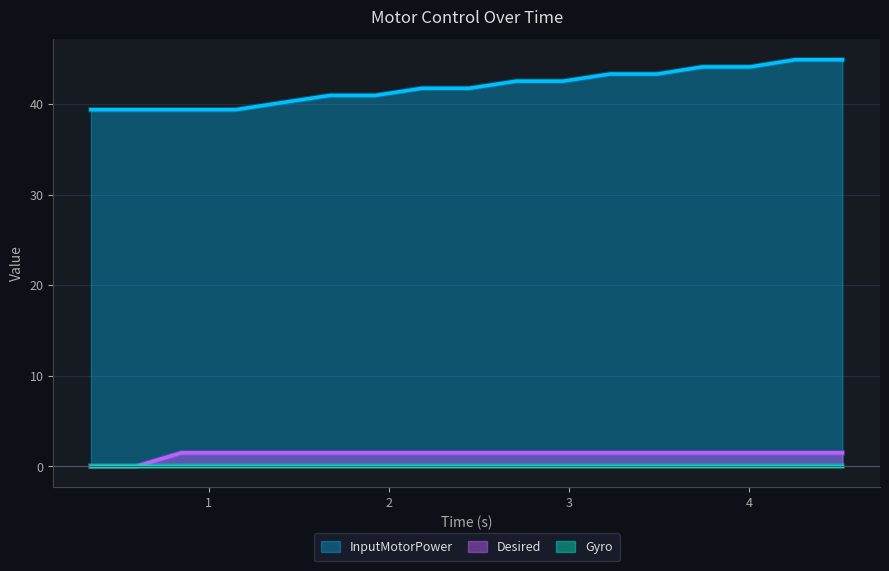

Is the value of InputMotorPower at 2.185 greater than the value of Desired at 2.446?

Yes